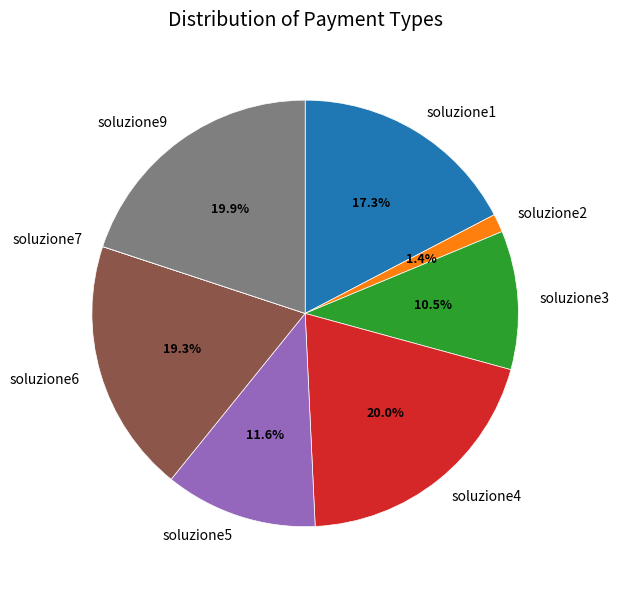

Is there any slice that represents more than half of the pie?

No